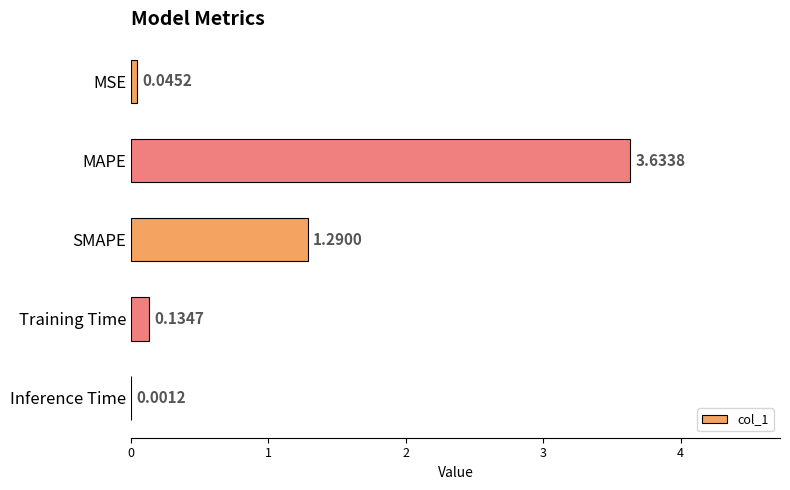

What is the sum of the values at SMAPE and Training Time?

1.4